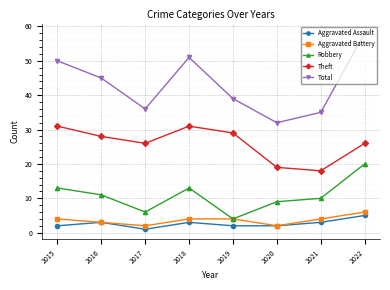

How many values in the Theft series are below 28?

4